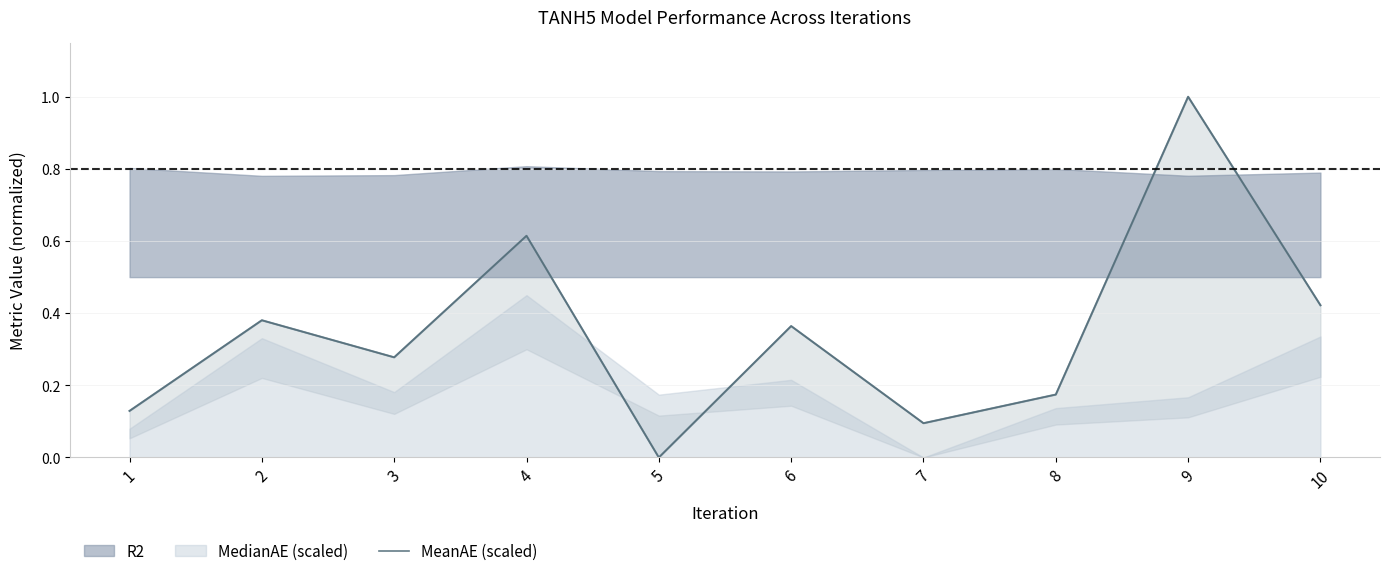

True or false: the data shows 0.1 at 6.

False